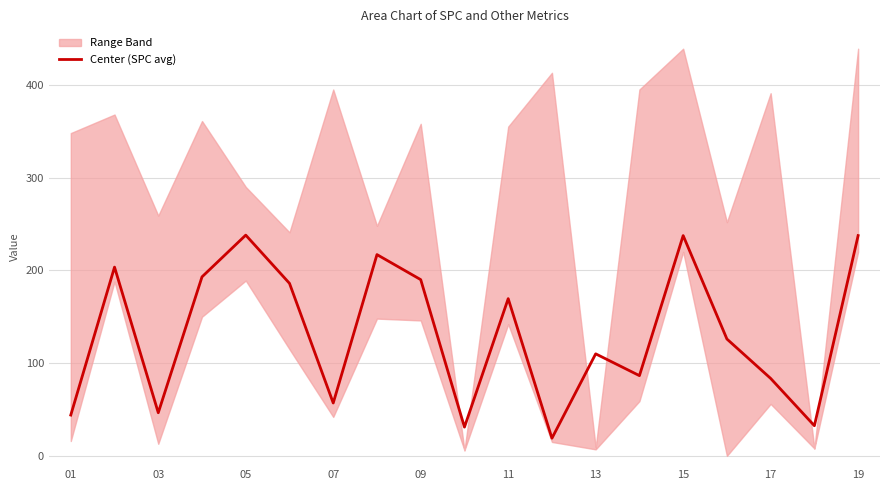

What is the highest value of the Center (SPC avg) series?

238.0